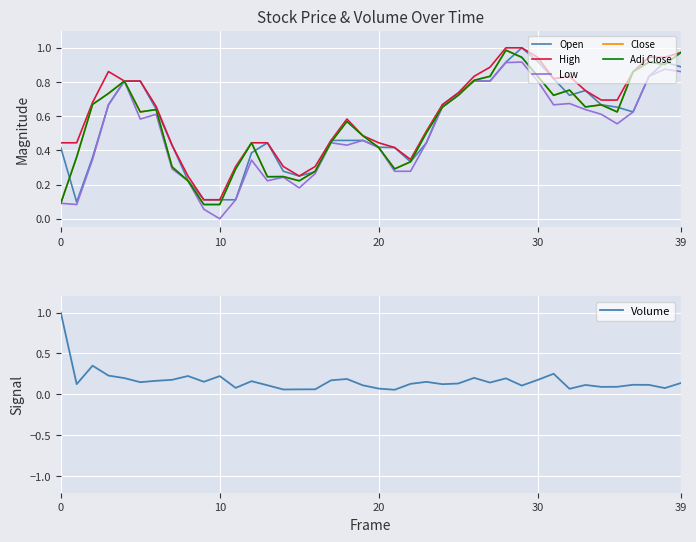

Which has a higher value, 24 or 5?

5